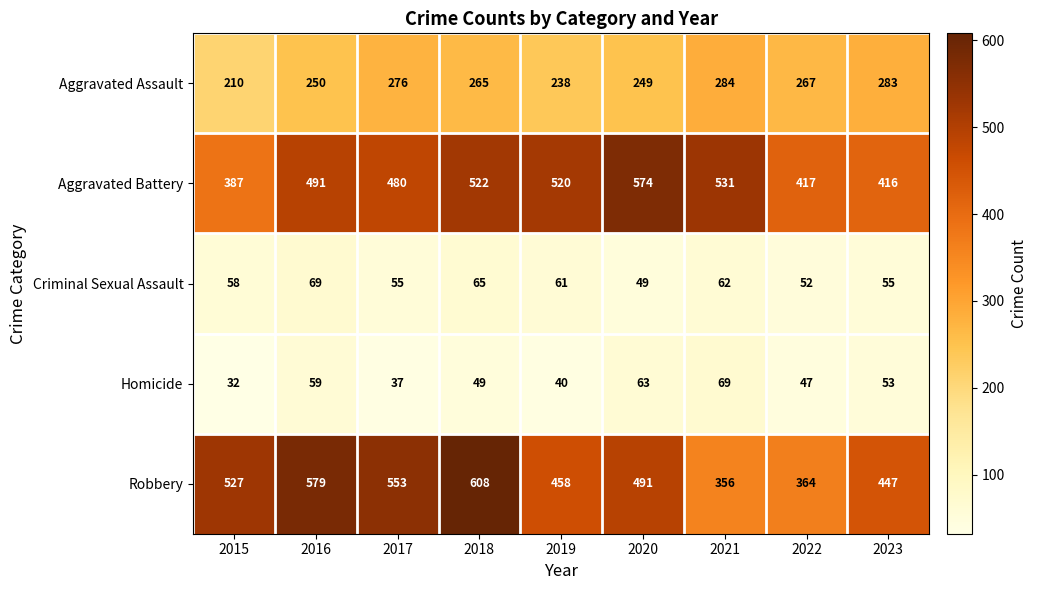

How many data points does each series have?

9